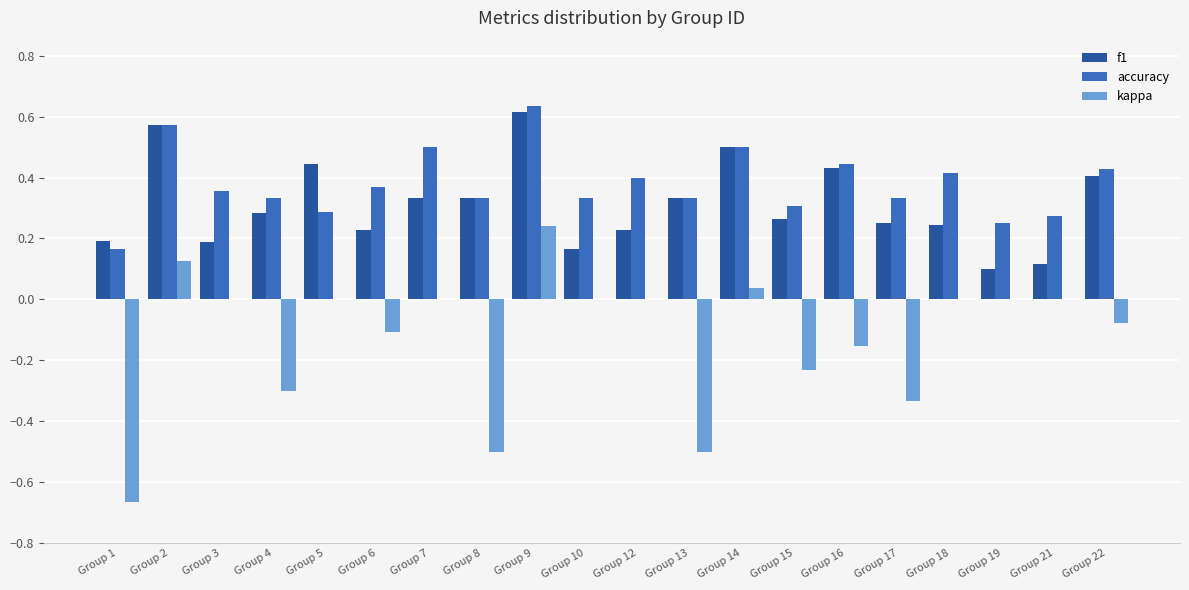

Is it true that accuracy equals 0.4 at Group 18?

True